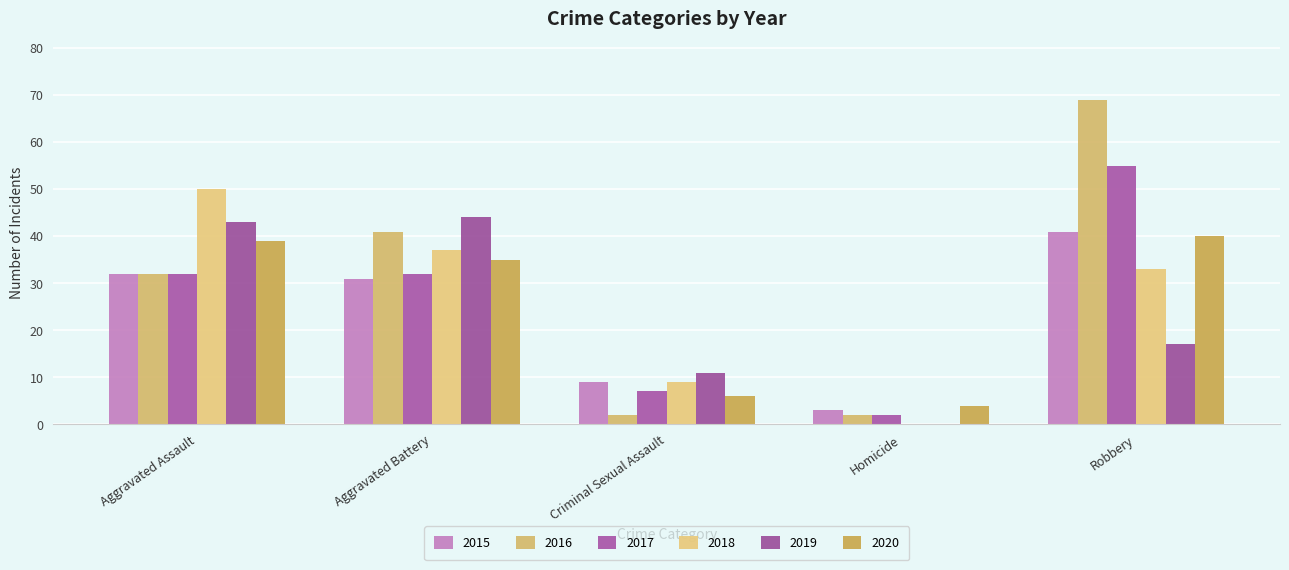

At how many categories does at least one series exceed 10?

4